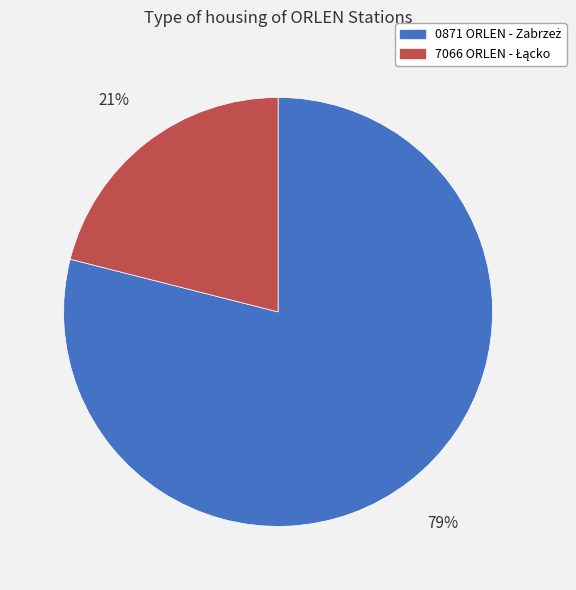

Does any single category account for the majority?

Yes